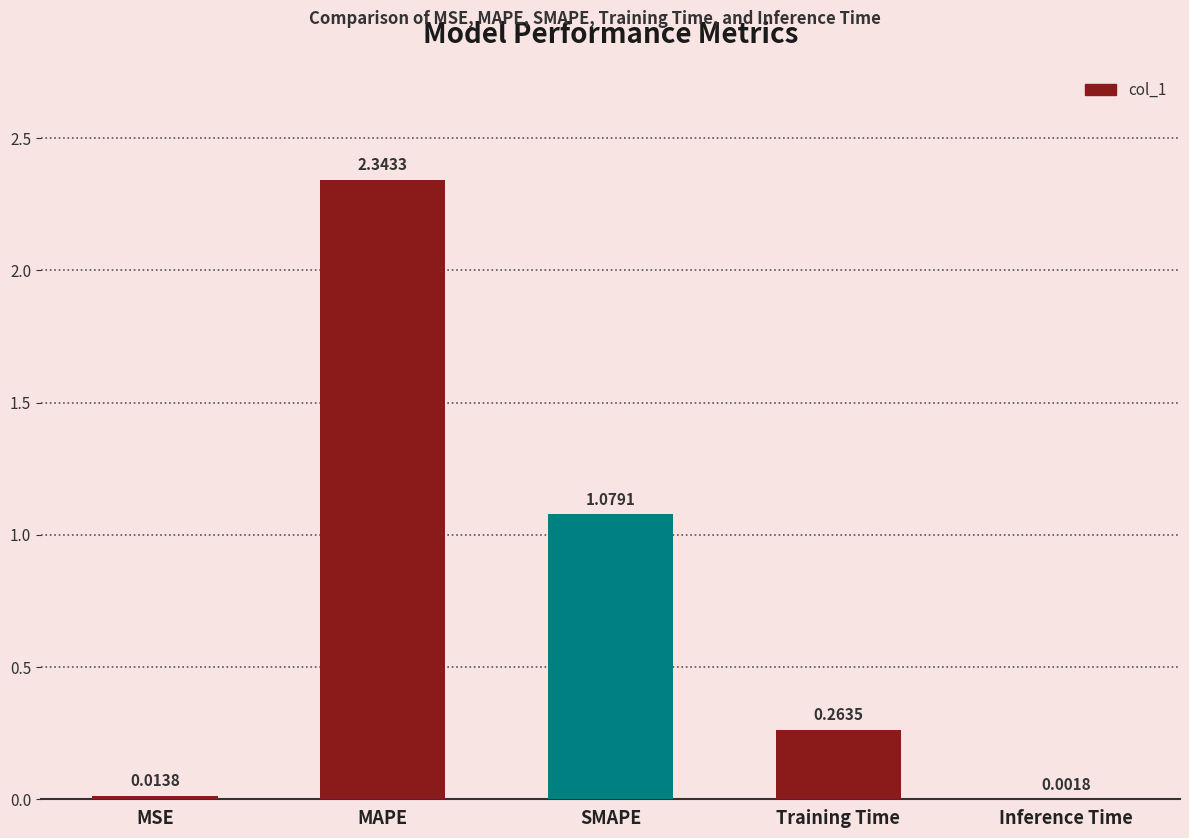

What is the sum of the values at MAPE and MSE?

2.4